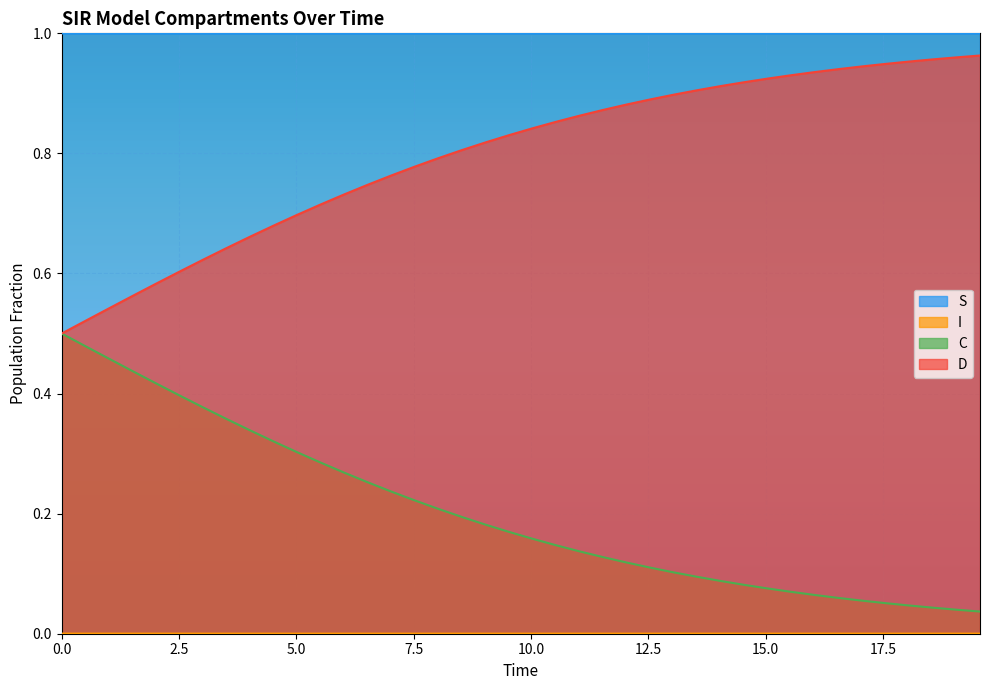

True or false: S and D intersect in this chart.

False